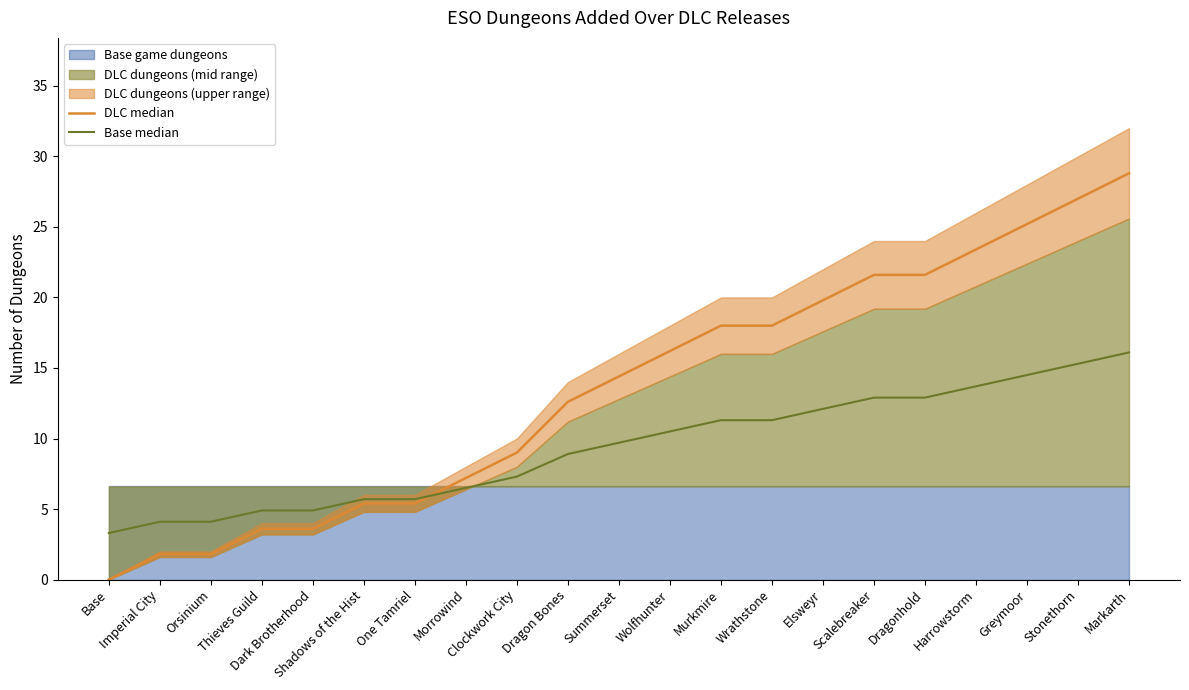

The value of Base median at Morrowind is 4.1. True or false?

False